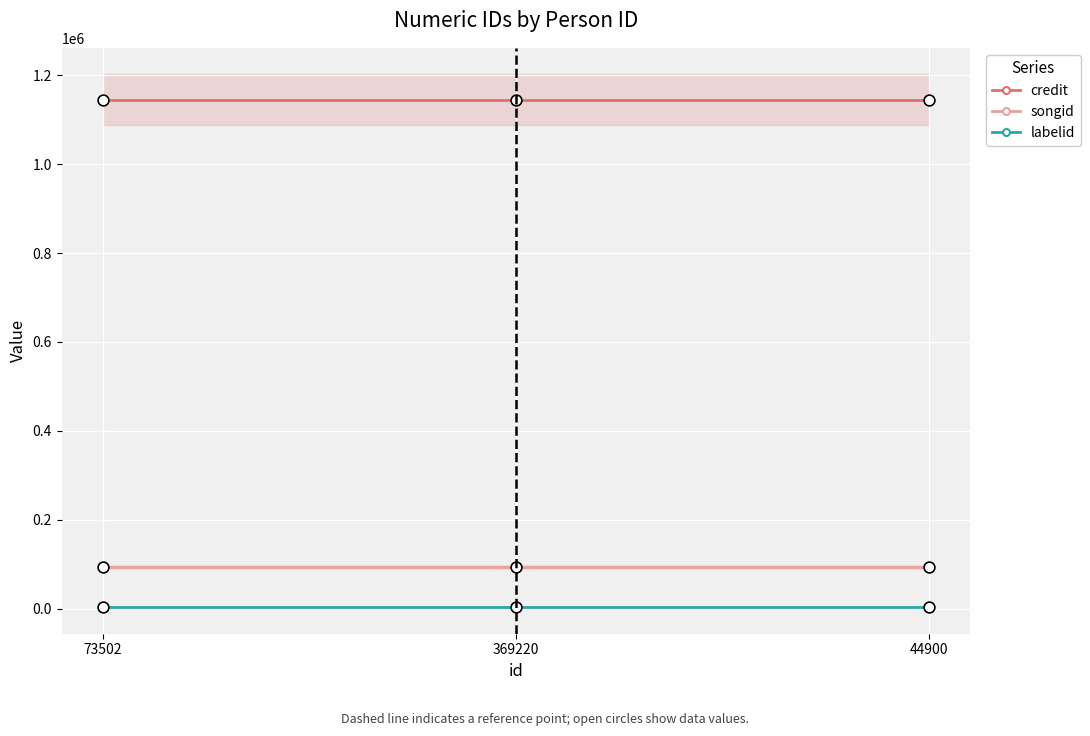

Which series has the largest total across all categories?

credit